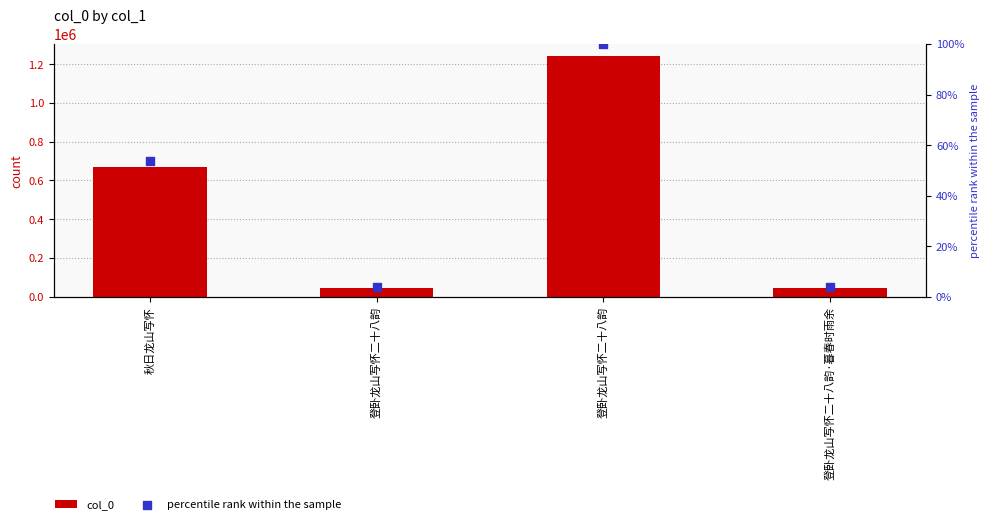

At how many categories does at least one series exceed 271140?

2